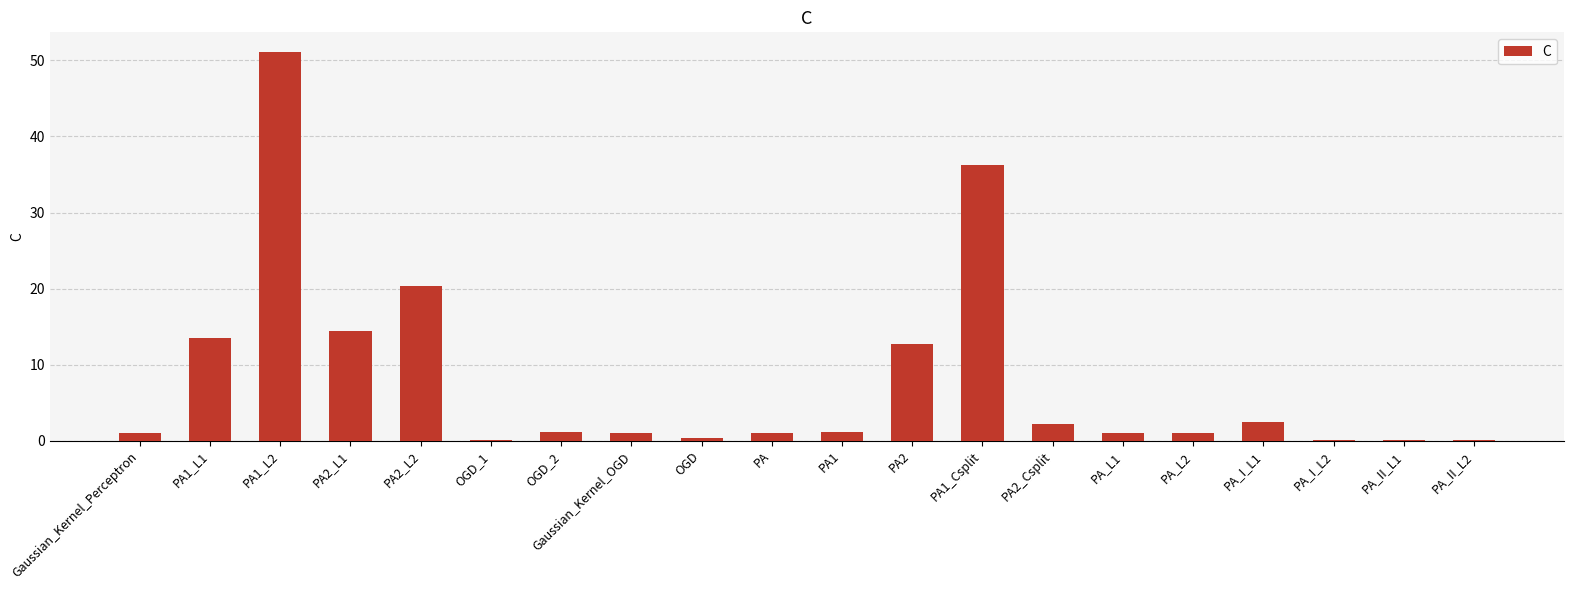

The value at PA1_L2 is 24.2. True or false?

False